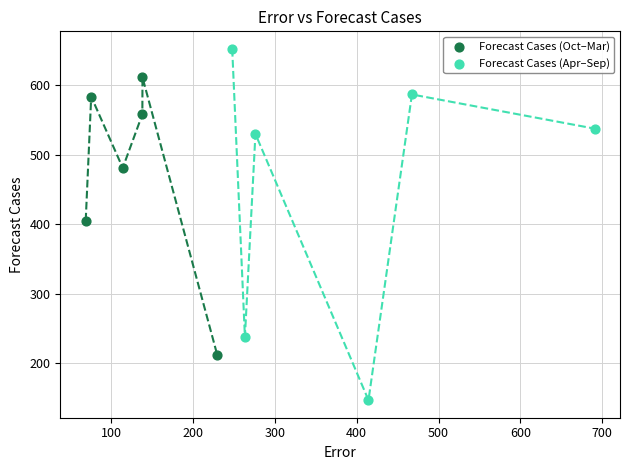

Which series has the largest Y range (max minus min)?

Forecast Cases (Apr–Sep)